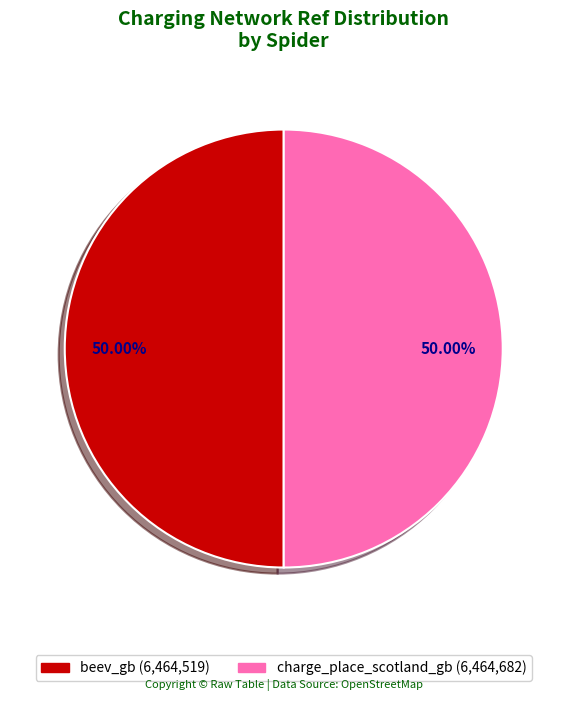

Do beev_gb and charge_place_scotland_gb together represent more than half of the pie?

Yes